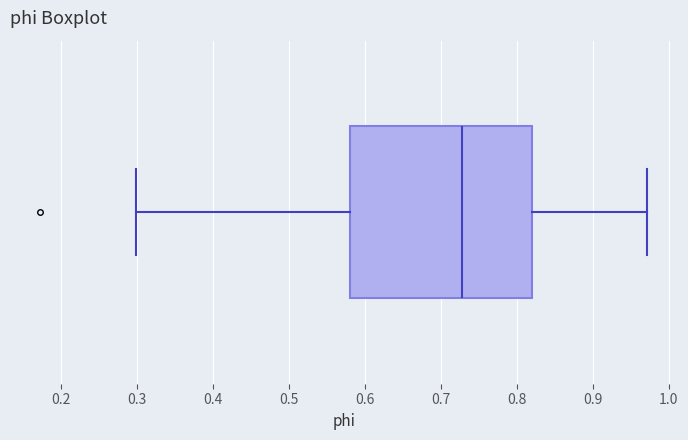

Where is the right edge of the box on the x-axis? The values are not printed on the chart, so give them approximately, as read against the axis.

0.82